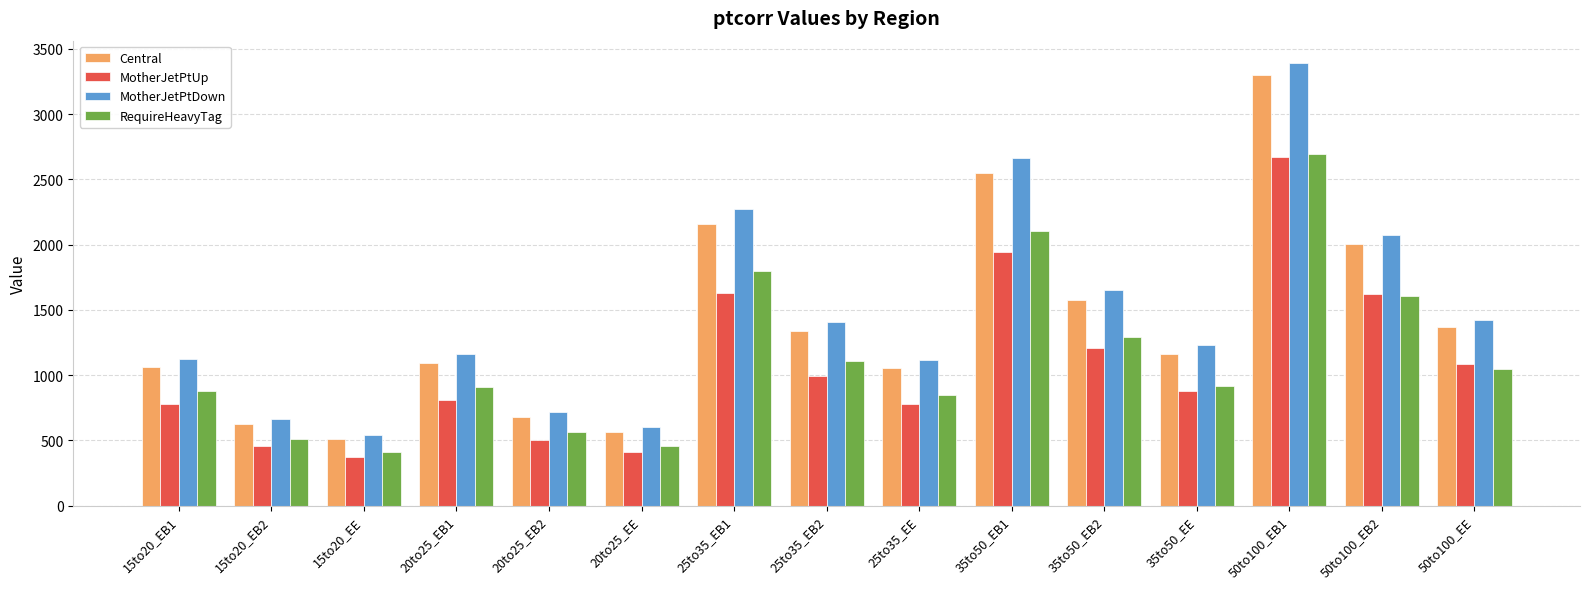

True or false: Central has a value of 1115.1 at 15to20_EB2.

False